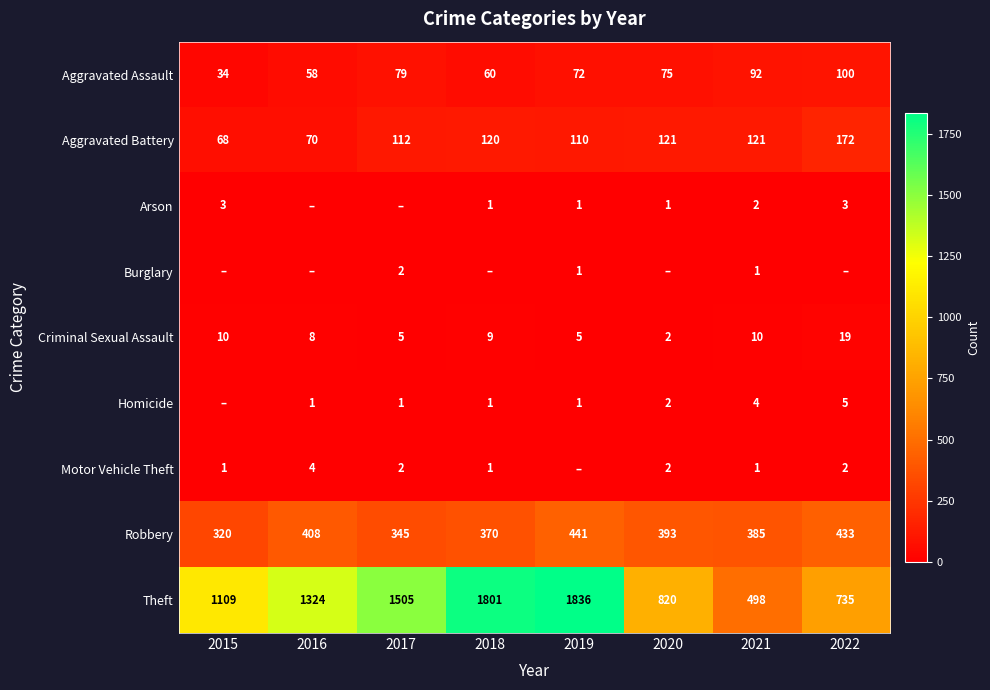

What is the difference between the second highest and minimum values in the Criminal Sexual Assault series?

8